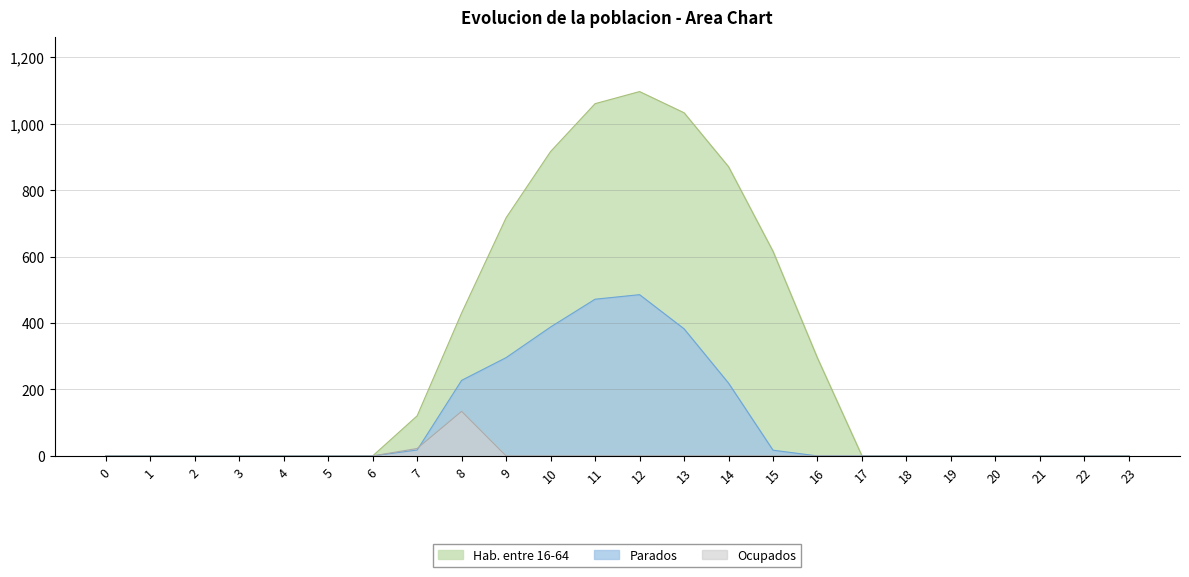

Where is Series_0.1 nearest to the value 242?

8